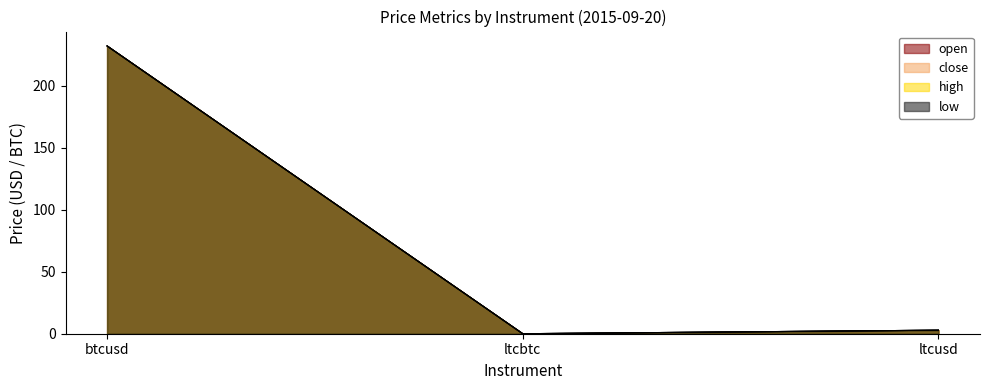

What is the sum of the high values at btcusd and ltcusd?

235.0